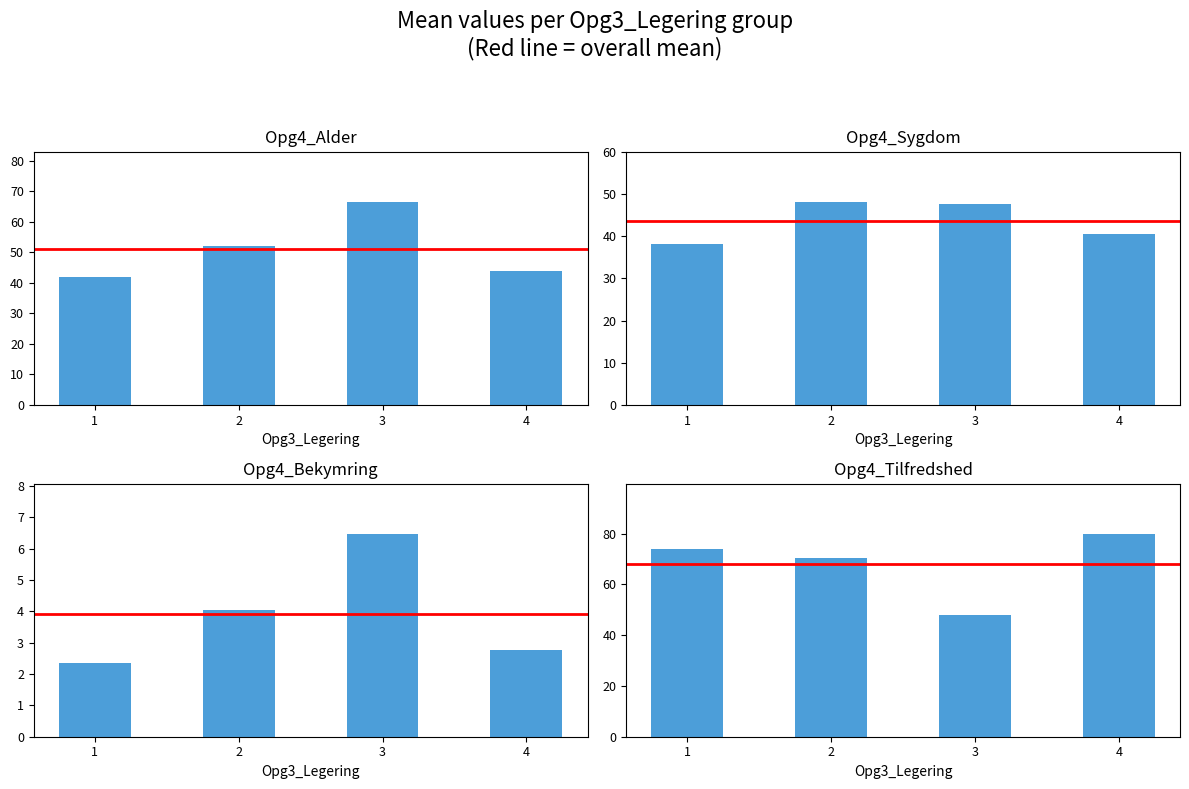

How many bars are there in total?

16